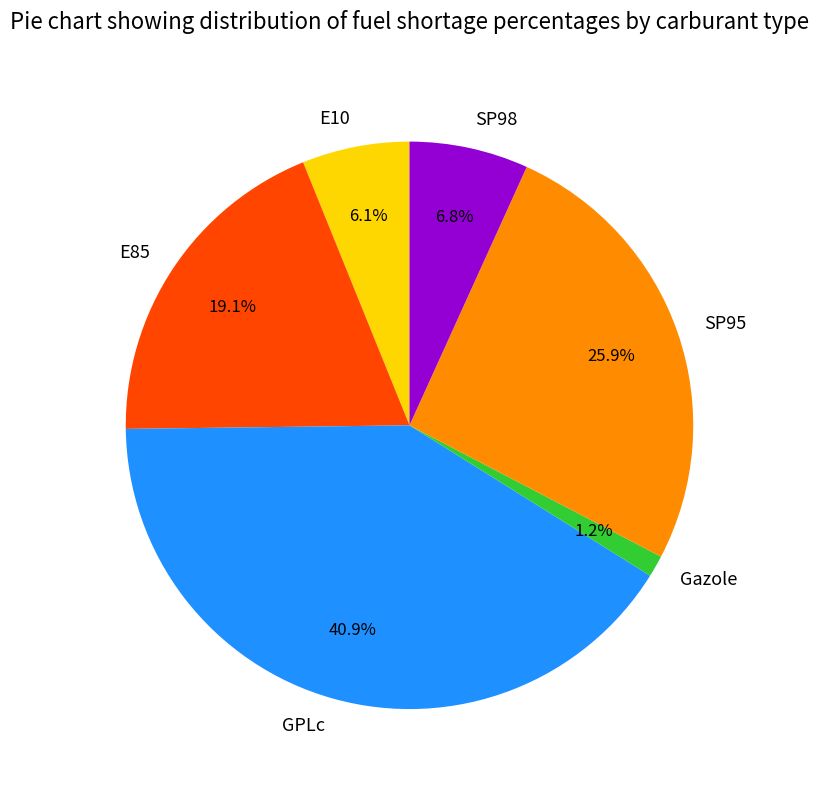

Is Gazole the majority of the pie?

No